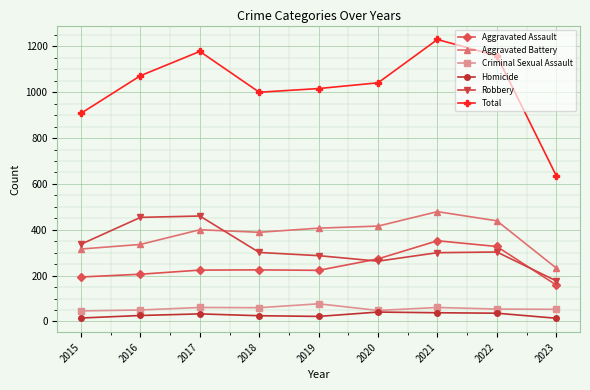

Where does the Criminal Sexual Assault series first go above 54?

2017